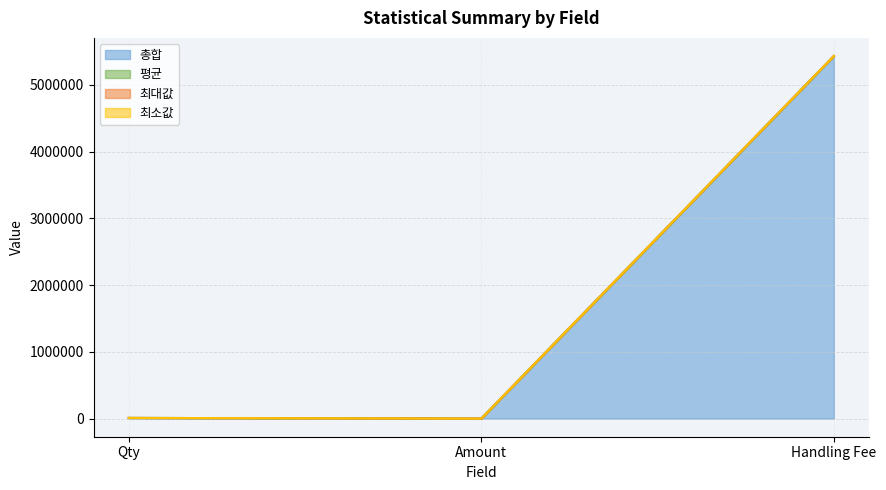

Reading left to right, transcribe all the data shown in this chart.

총합: Qty=9895.0	Amount=0.0	Handling Fee=5431048.3
평균: Qty=9896.0	Amount=0.0	Handling Fee=5431597.2
최대값: Qty=9897.0	Amount=0.0	Handling Fee=5432597.1
최소값: Qty=9898.0	Amount=0.0	Handling Fee=5432697.2